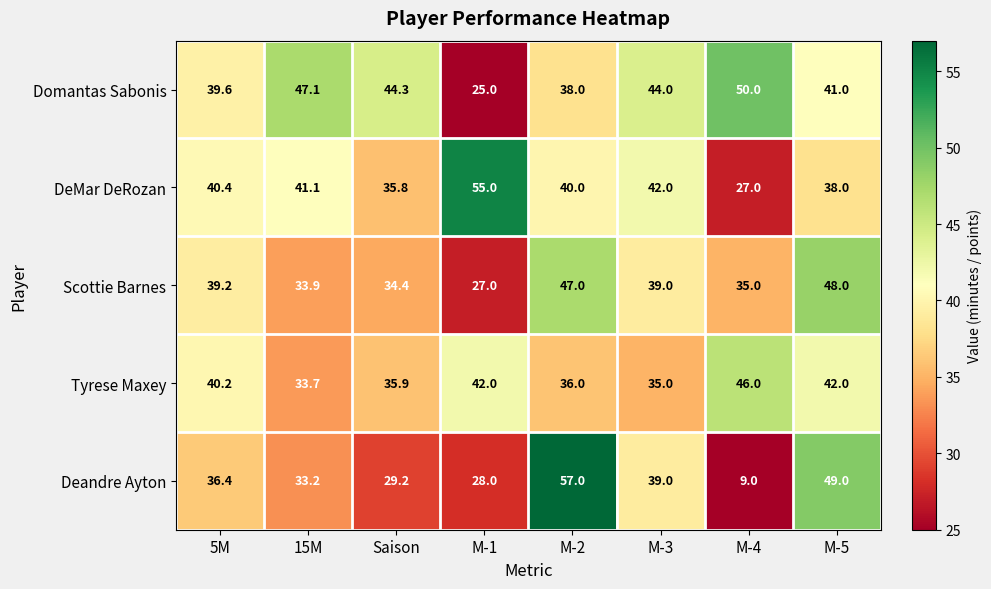

At which label is DeMar DeRozan closest to 41?

15M